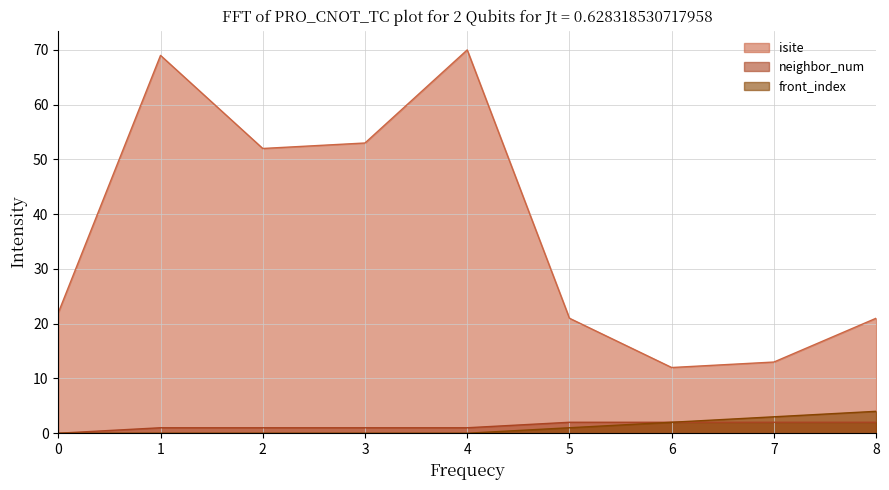

What is the value of the neighbor_num point at the 4th from the left?

1